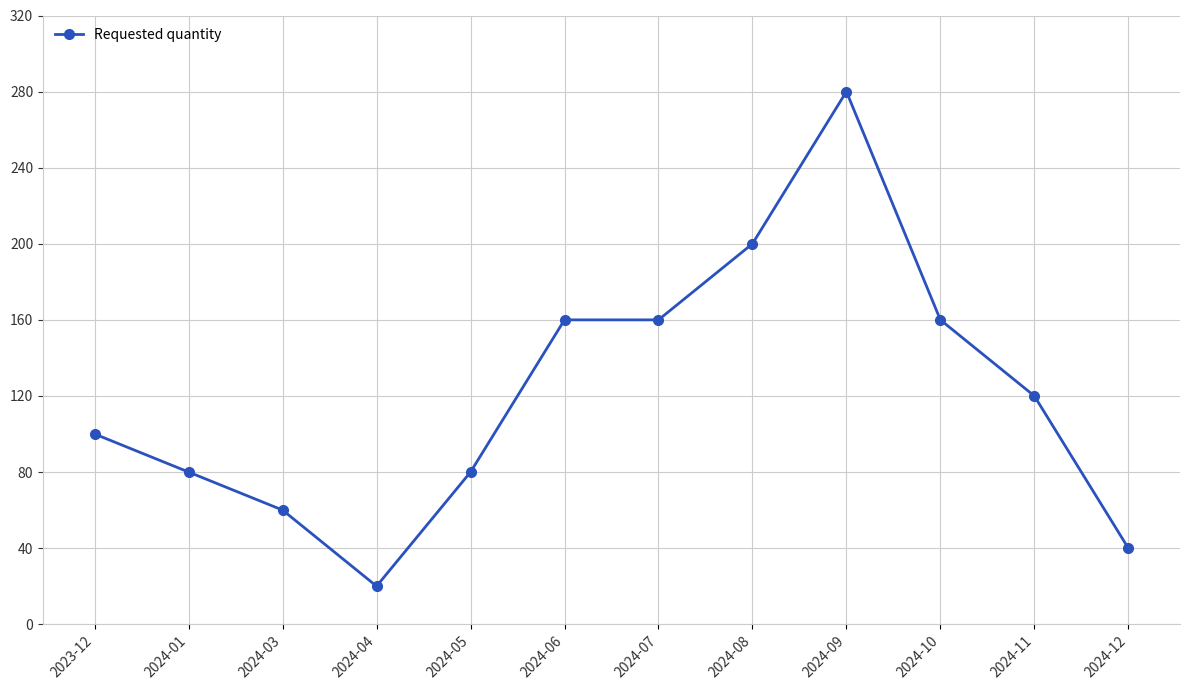

What is the greatest value displayed?

280